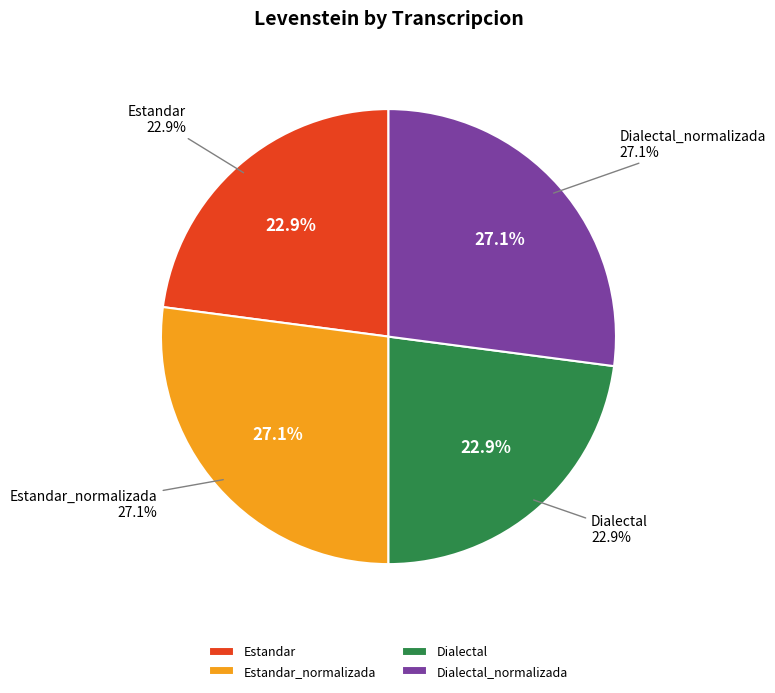

Count the number of slices in the pie.

4